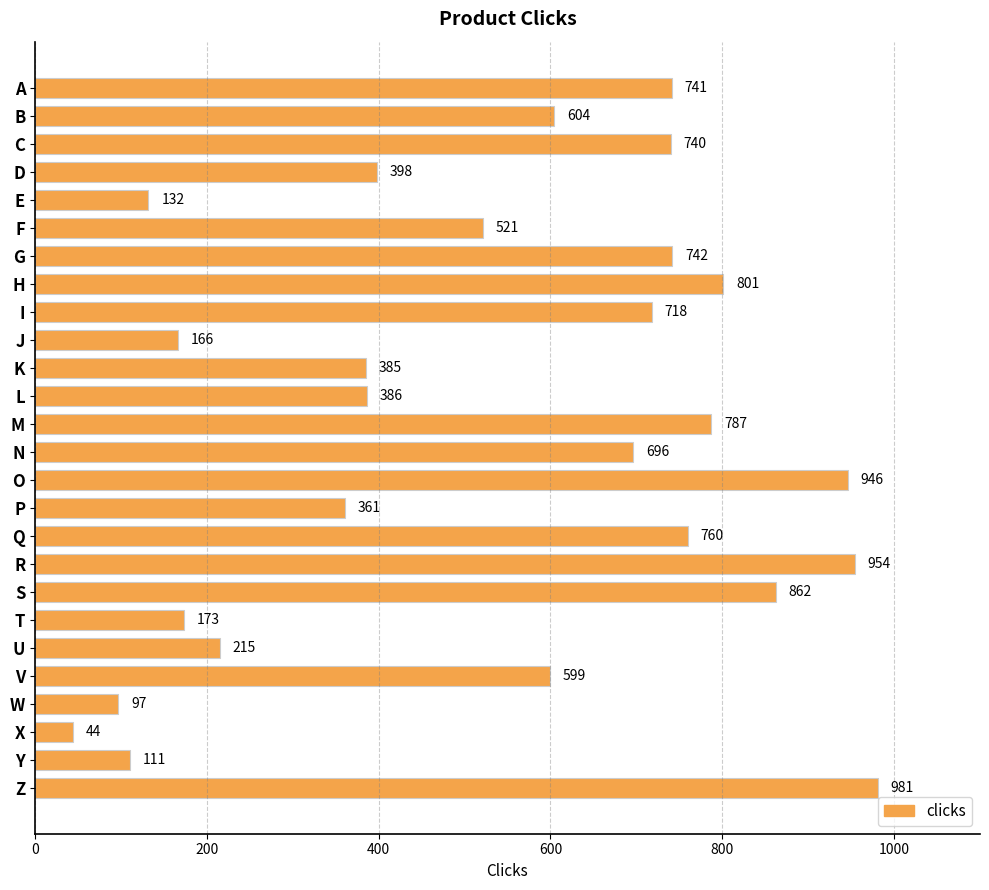

The value at J is 166. True or false?

True